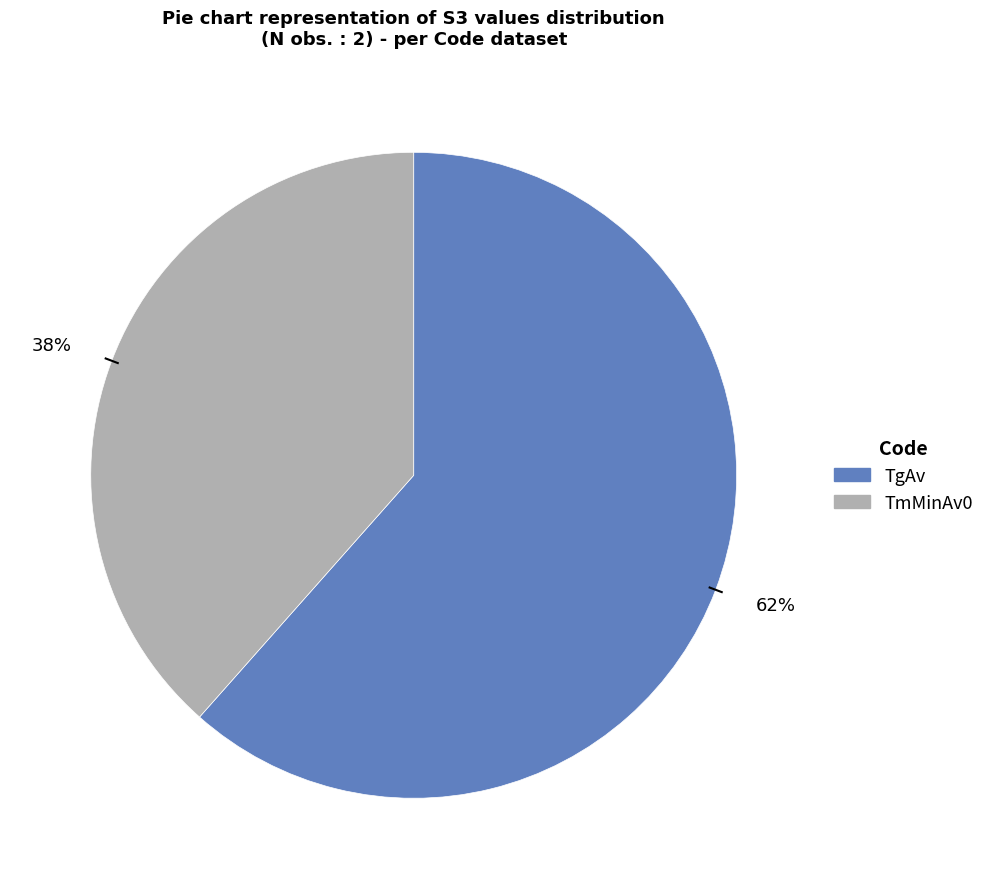

Is the sum of TgAv and TmMinAv0 greater than half?

Yes